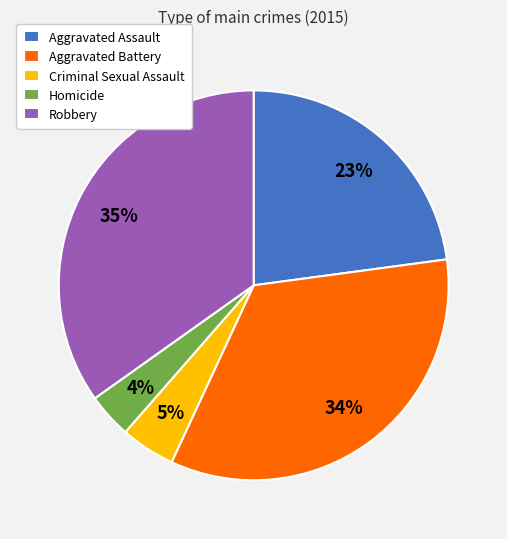

Is there a majority slice in this chart?

No